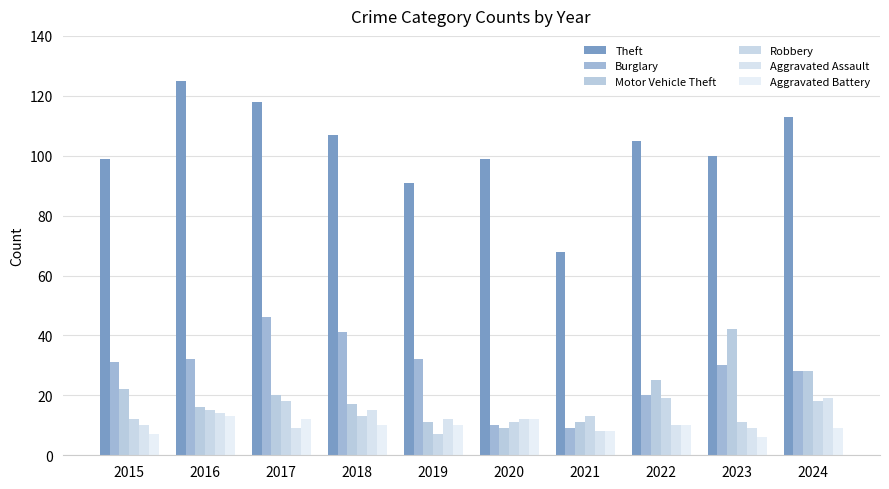

Are the bars horizontal?

No